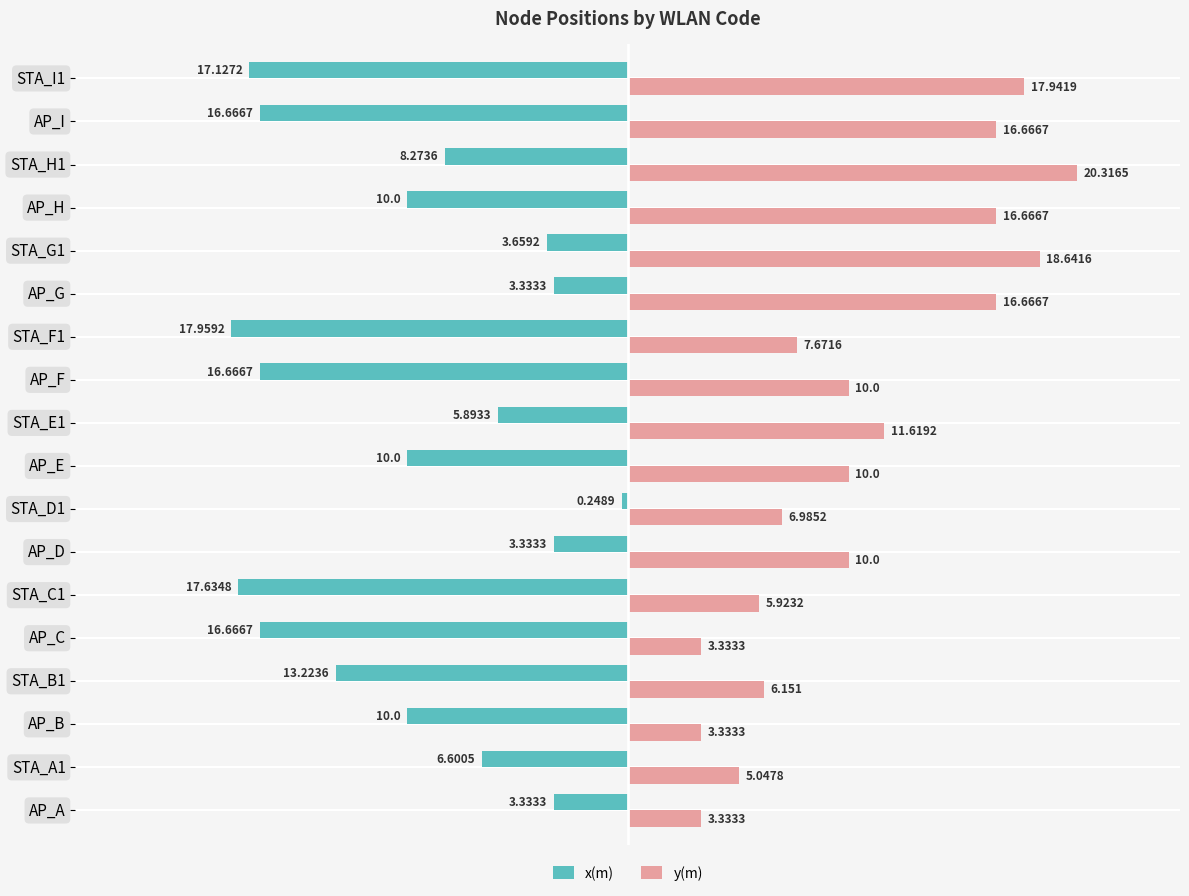

Rank the series by their maximum value, from highest to lowest.

y(m), x(m)